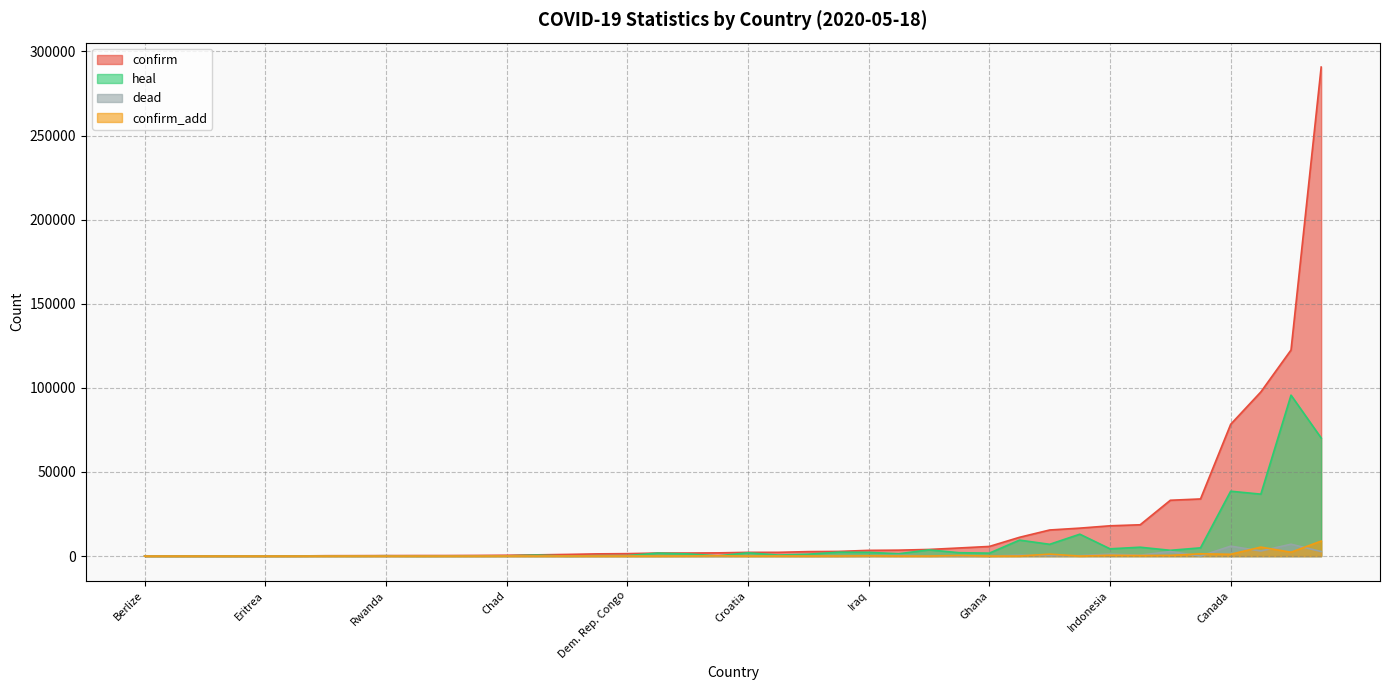

How many data points does each series have?

40